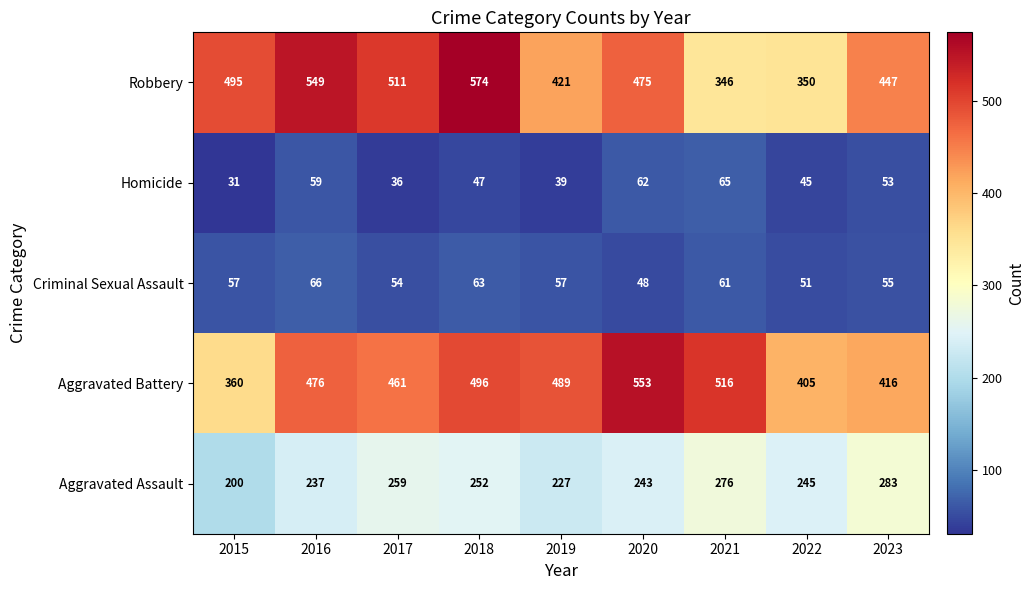

At which category does the chart reach its minimum across all series?

2015